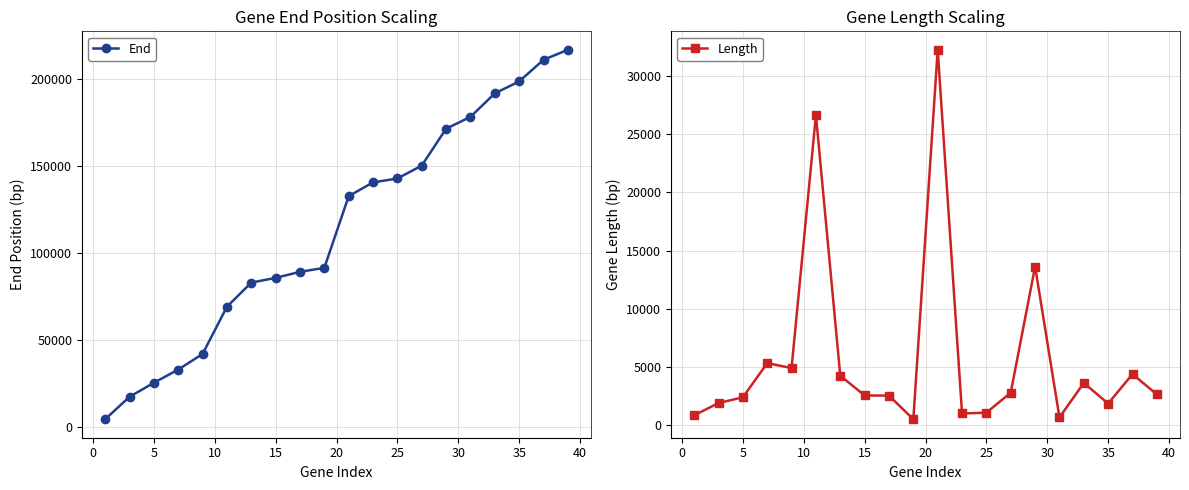

What is the value of the End point at the 4th from the left?

32816